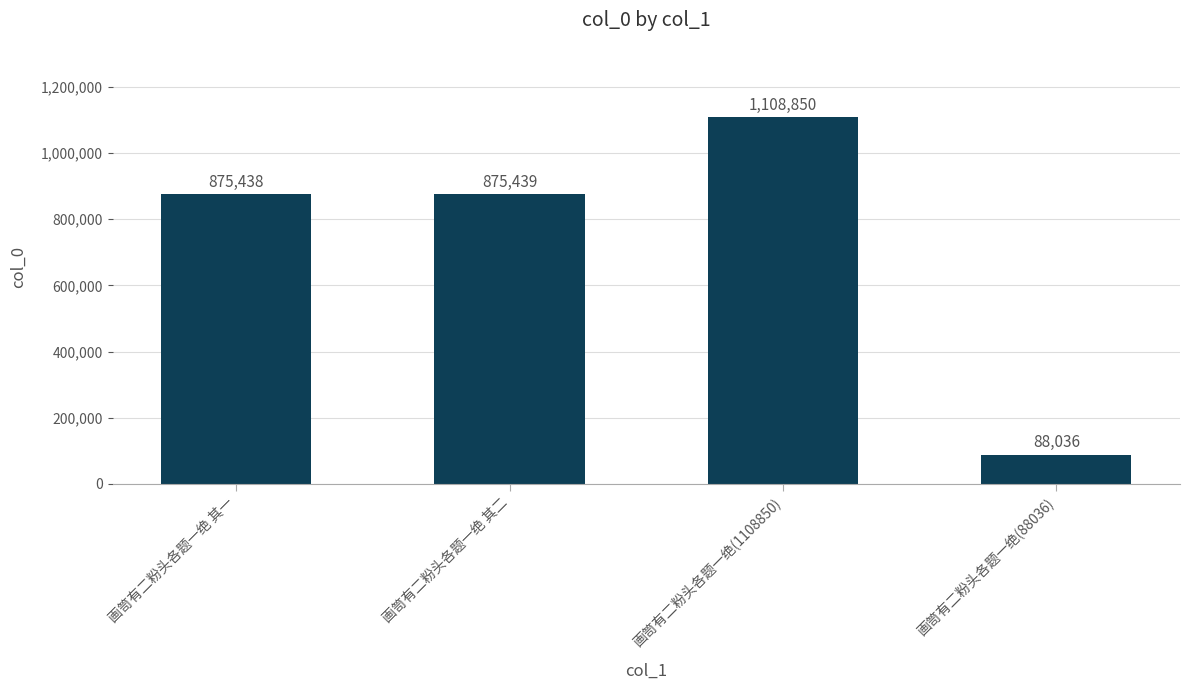

Between 画笥有二粉头各题一绝 其一 and 画笥有二粉头各题一绝(88036), which is larger?

画笥有二粉头各题一绝 其一